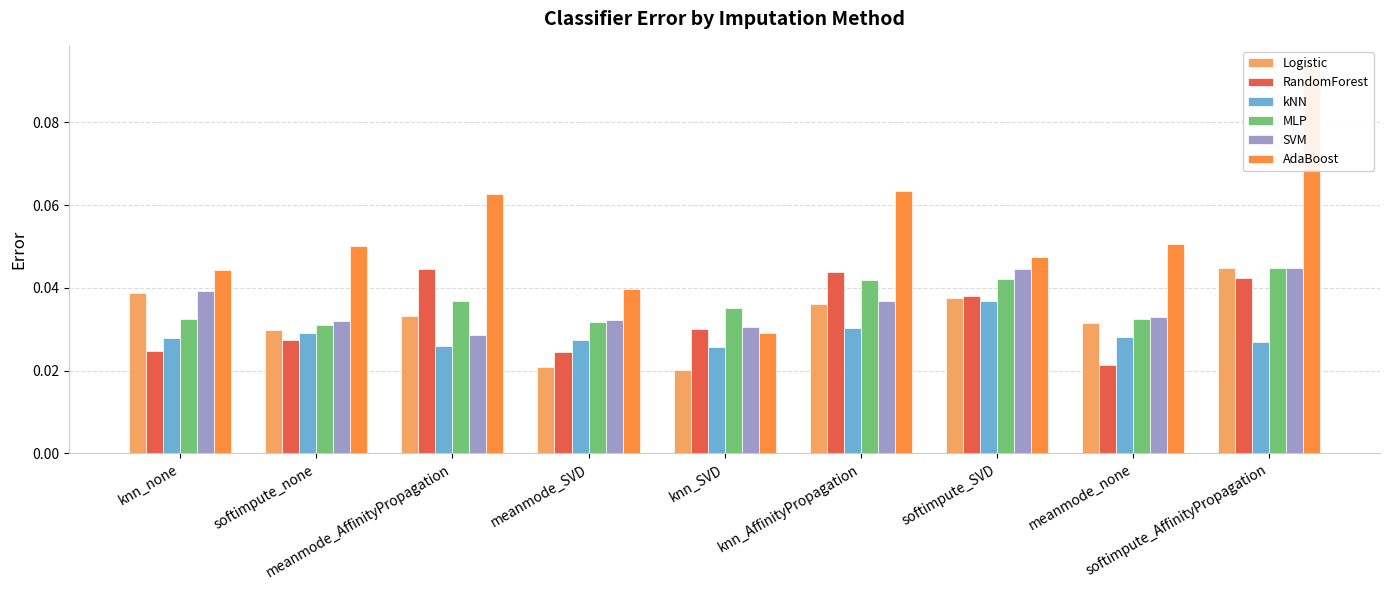

Reading left to right, extract all data points from this chart.

Logistic: 0.0	0.0	0.0	0.0	0.0	0.0	0.0	0.0	0.0
RandomForest: 0.0	0.0	0.0	0.0	0.0	0.0	0.0	0.0	0.0
kNN: 0.0	0.0	0.0	0.0	0.0	0.0	0.0	0.0	0.0
MLP: 0.0	0.0	0.0	0.0	0.0	0.0	0.0	0.0	0.0
SVM: 0.0	0.0	0.0	0.0	0.0	0.0	0.0	0.0	0.0
AdaBoost: 0.0	0.1	0.1	0.0	0.0	0.1	0.0	0.1	0.1